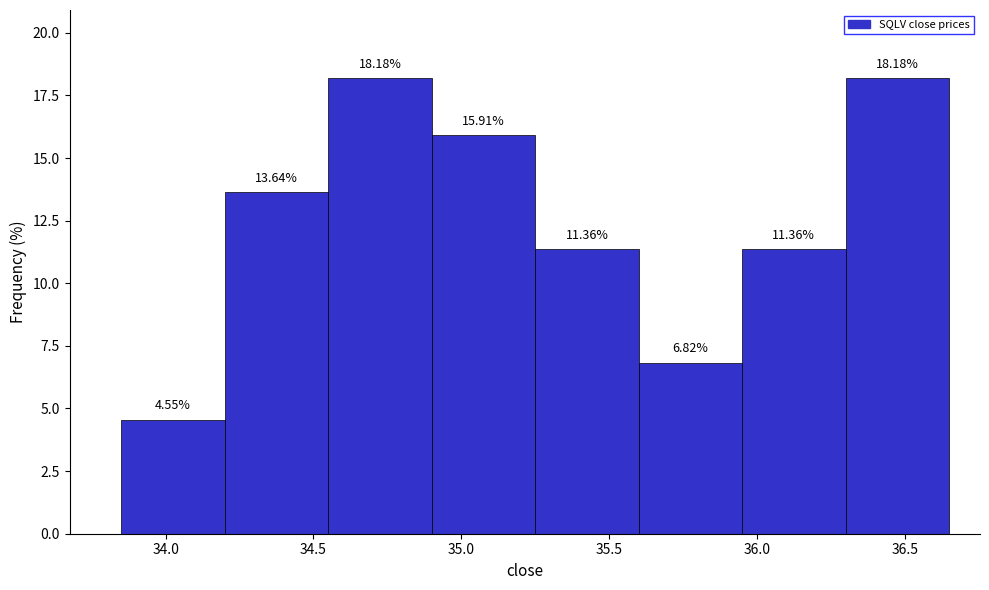

How tall is the bar that spans 35.95 to 36.30 on the x-axis?

11.36